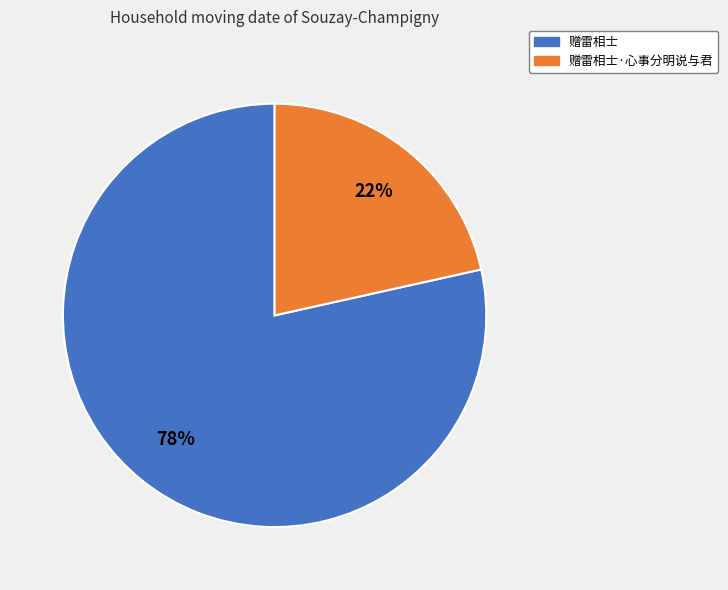

To the nearest percent, what is the average slice percentage?

50%